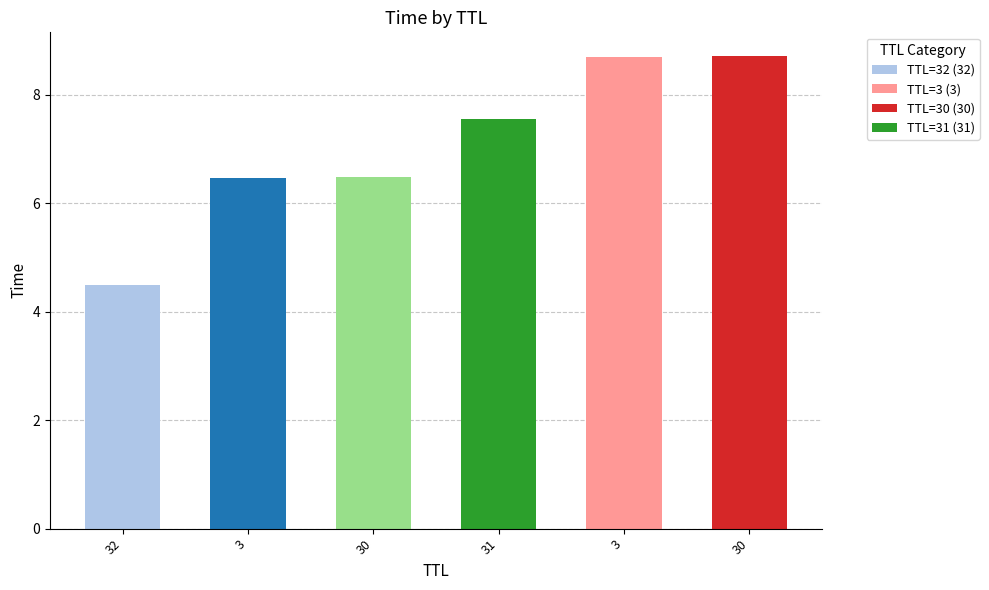

Which label corresponds to the smallest value in the chart?

32